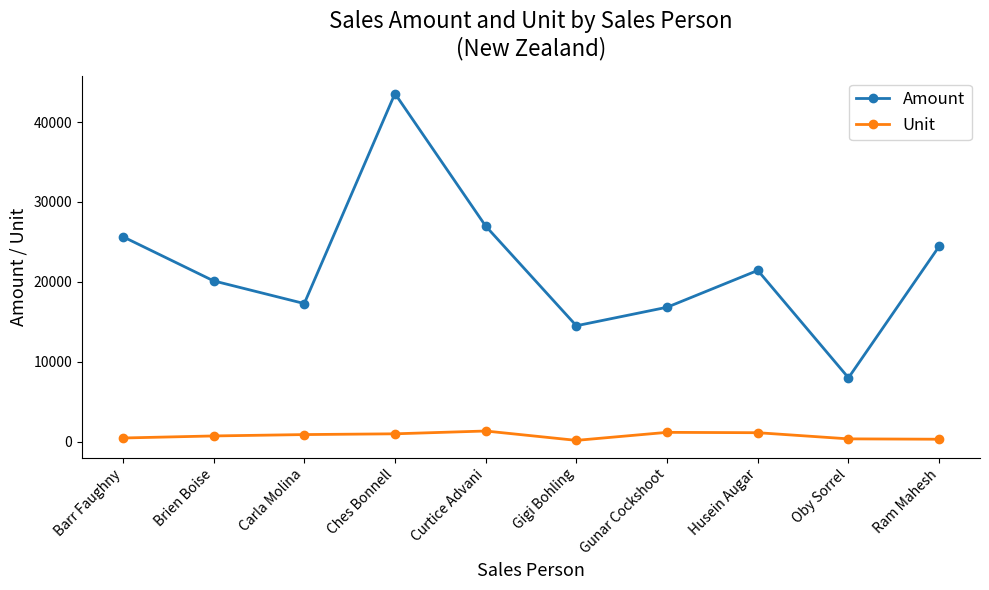

Is it true that Amount equals 18289 at Ches Bonnell?

False